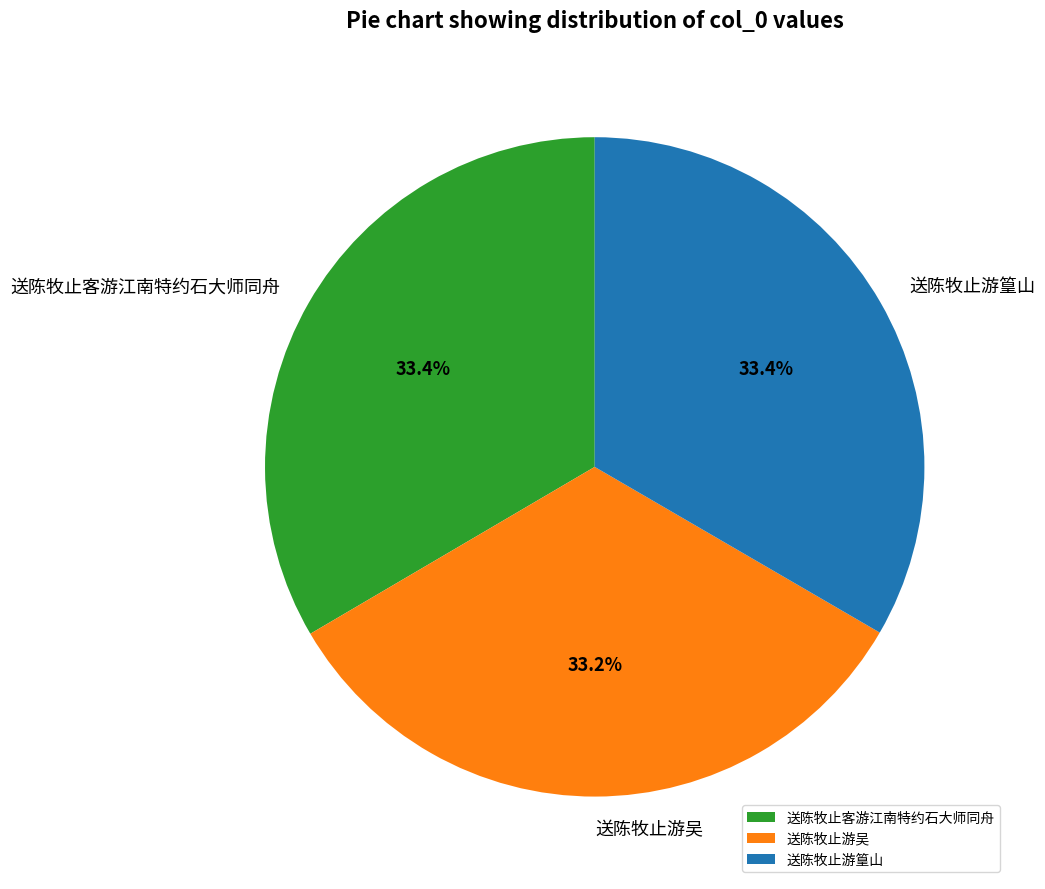

What percentage do 送陈牧止游吴 and 送陈牧止客游江南特约石大师同舟 together represent?

66.6%